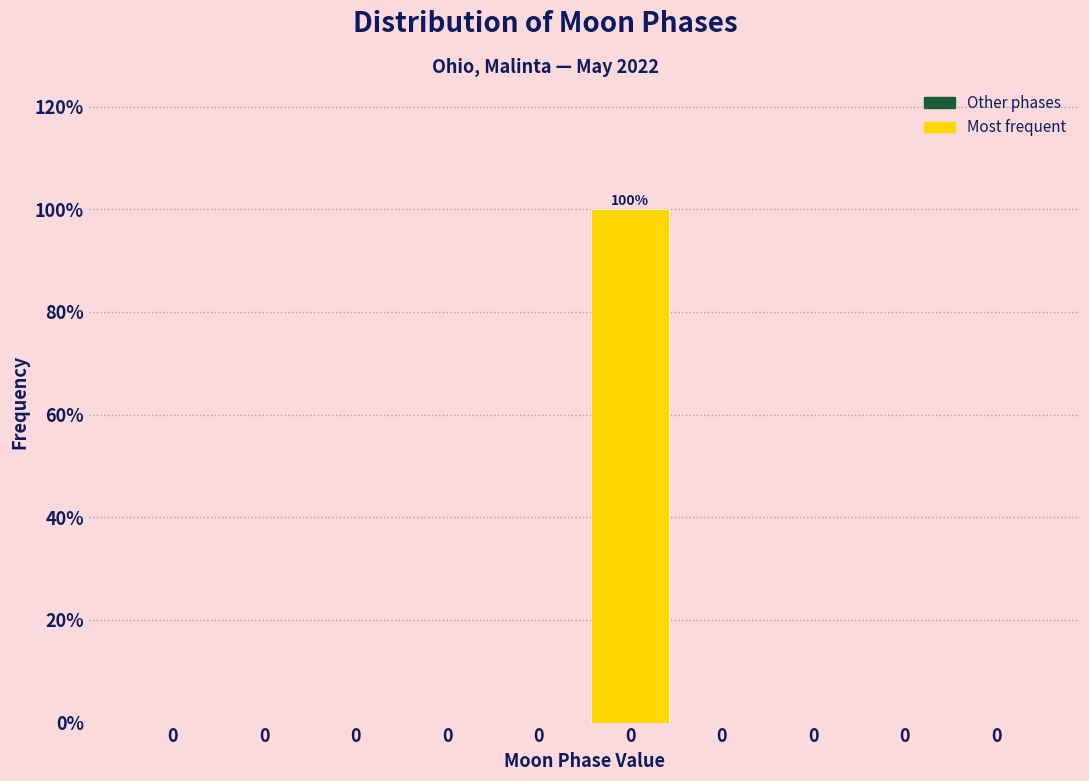

How many data points does each series have?

10